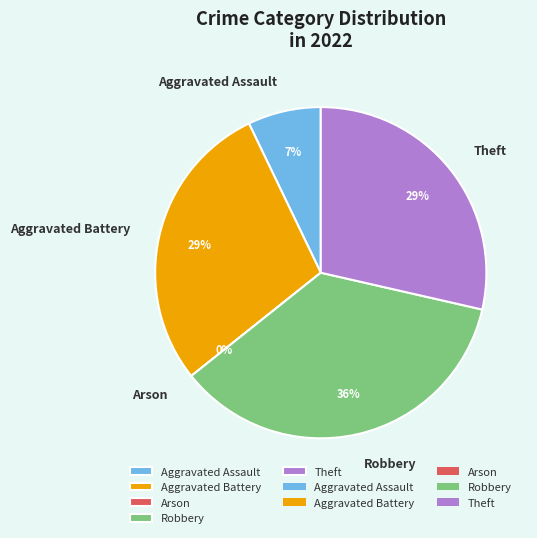

To the nearest percent, what is the combined percentage of Aggravated Battery and Robbery?

64%